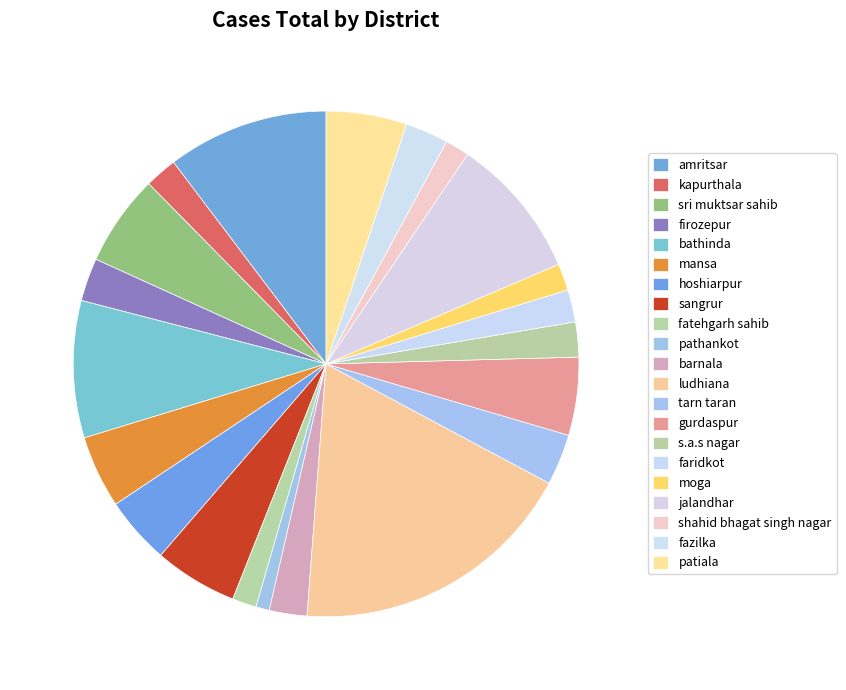

How many segments does this pie chart have?

21